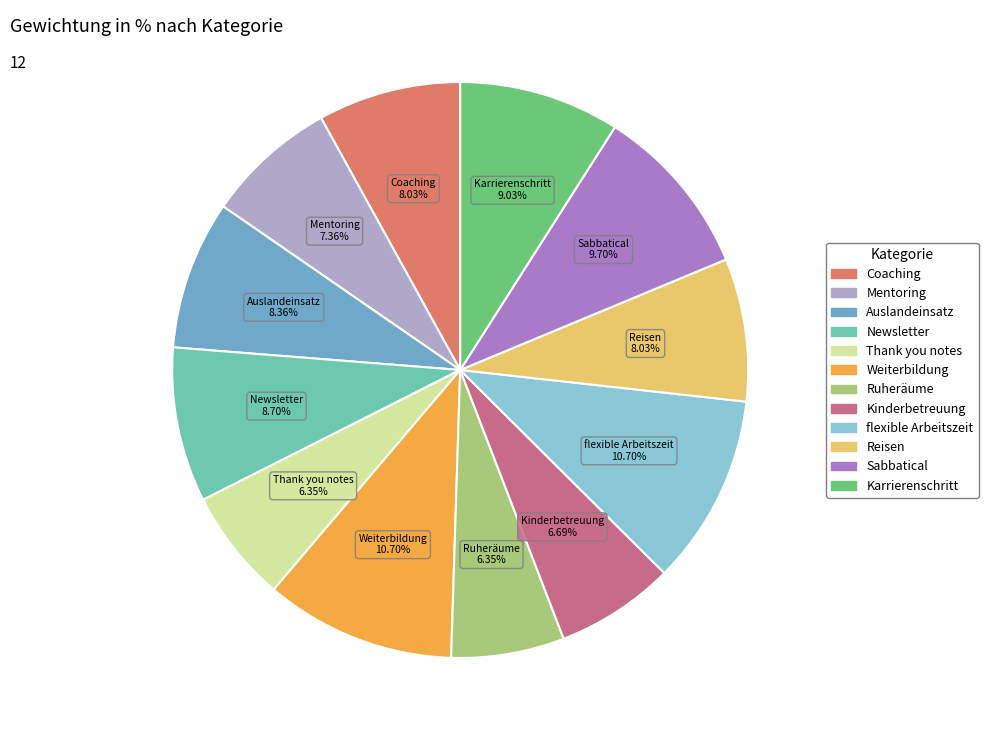

To the nearest percent, what is the difference between the largest and smallest slice percentages?

4%